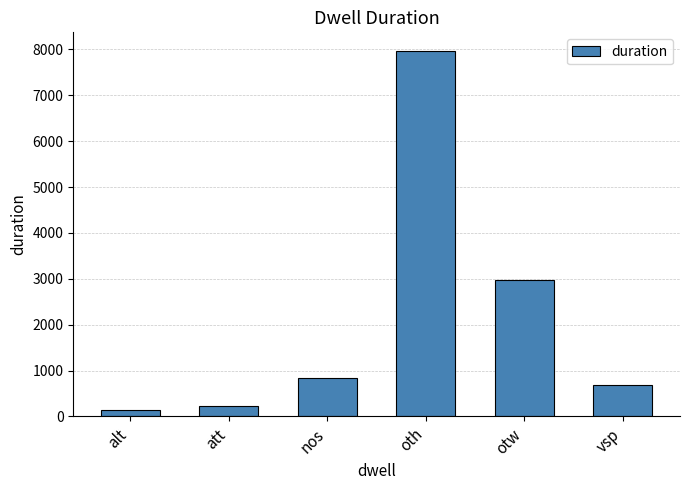

What position from the left is alt?

1